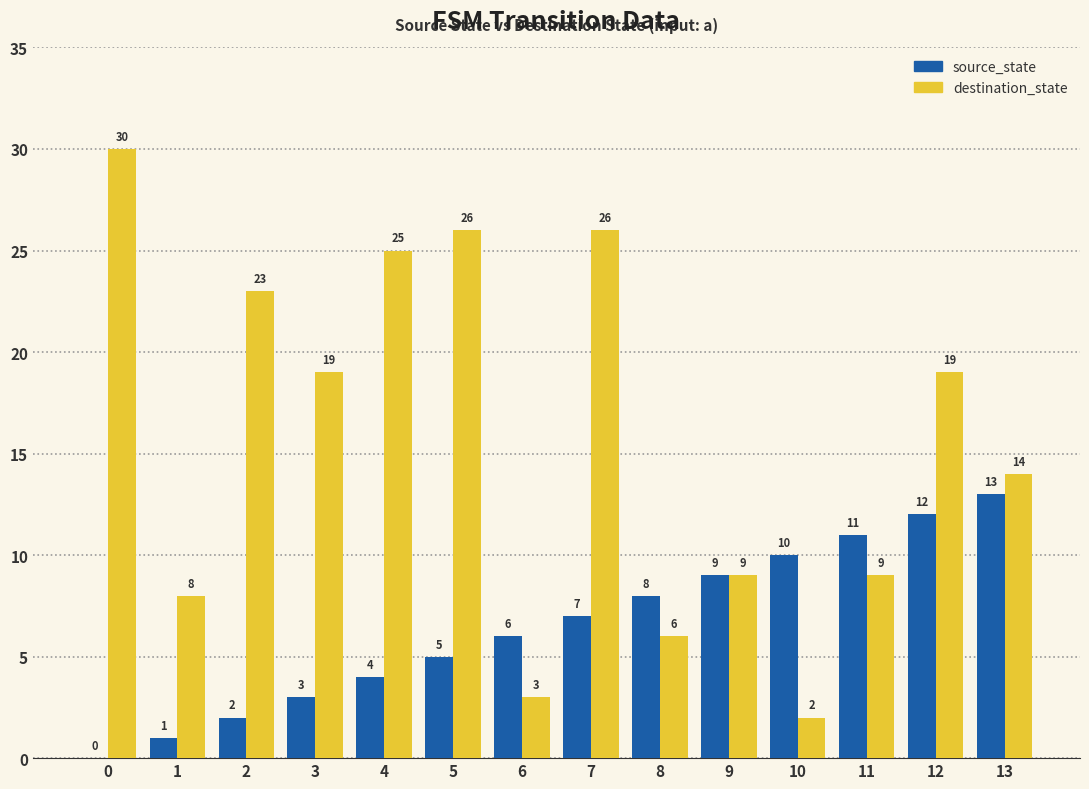

Are the bars horizontal?

No